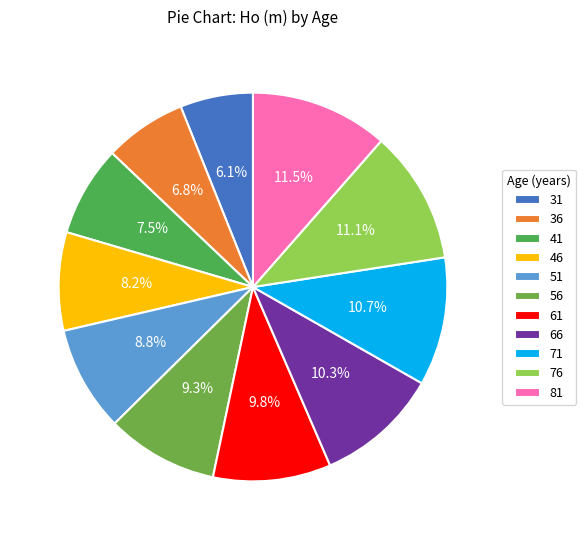

To the nearest percent, what portion does 66 represent?

10%